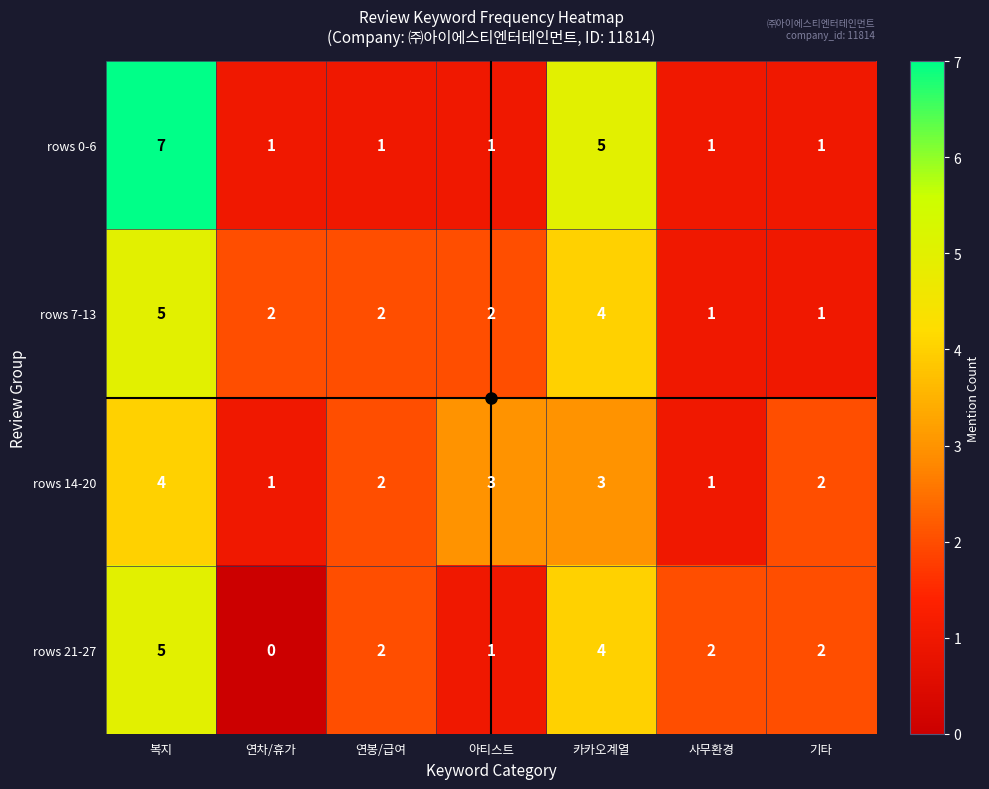

At which category does the chart reach its minimum across all series?

연차/휴가